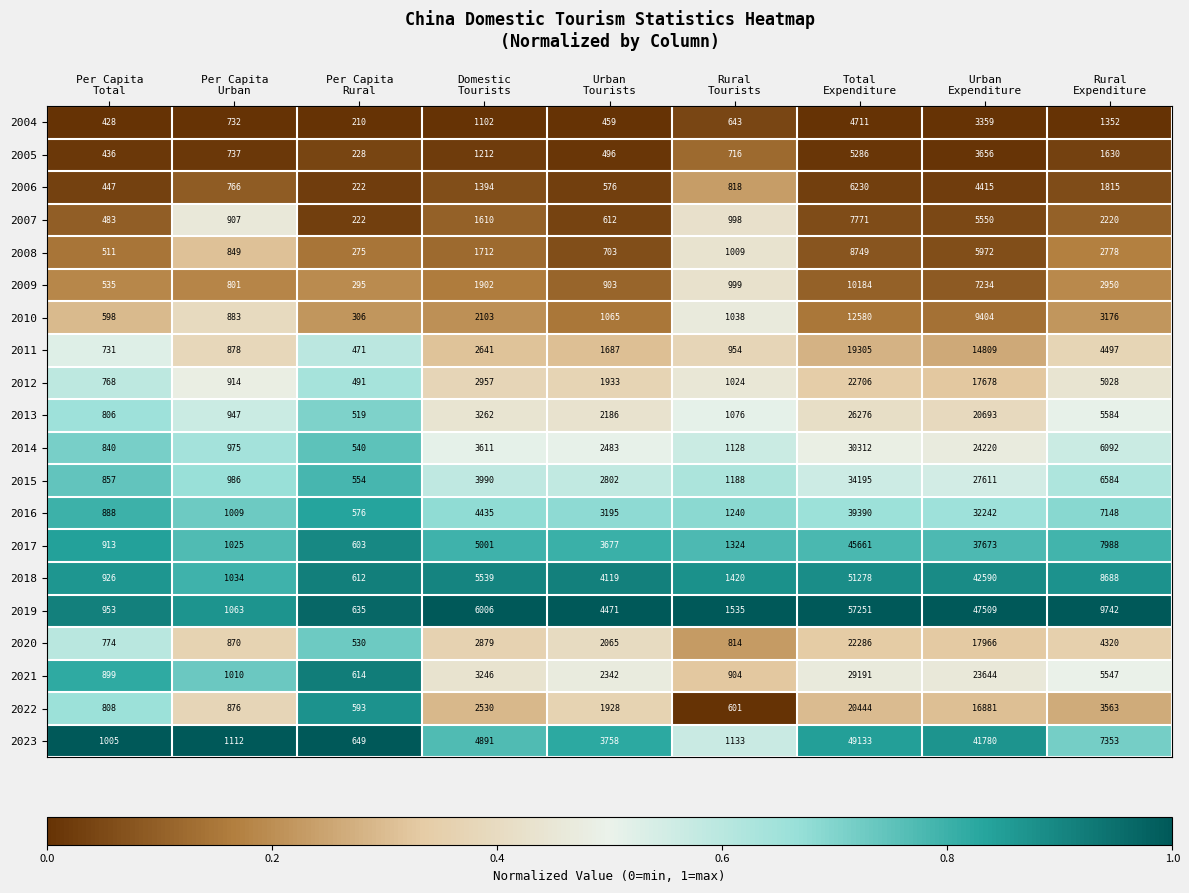

Which series has the largest range (max minus min)?

2019